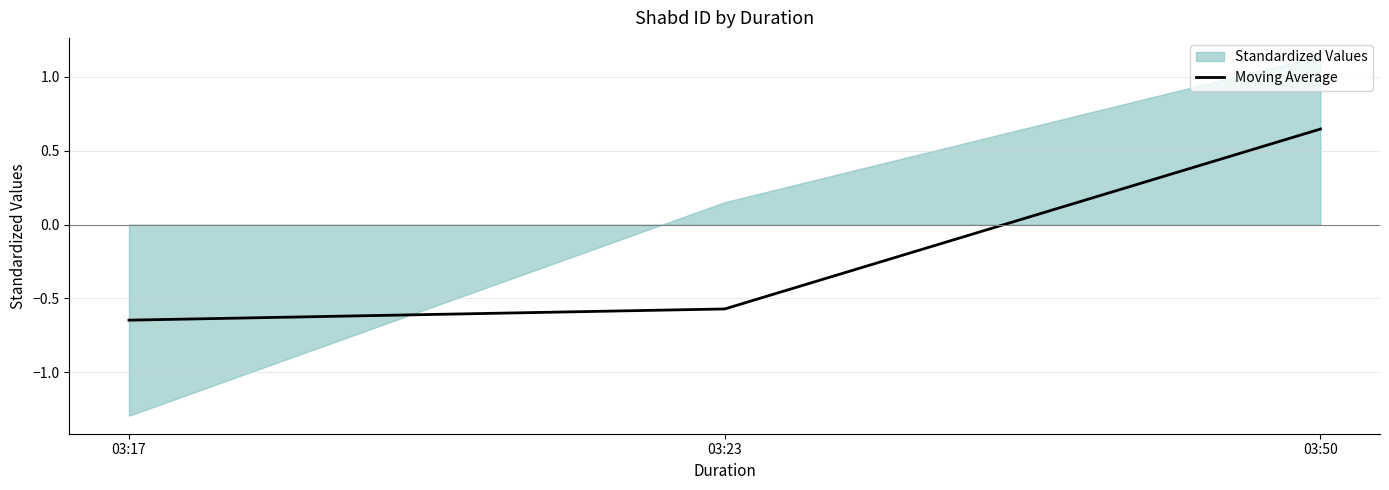

How many negative values are there?

2